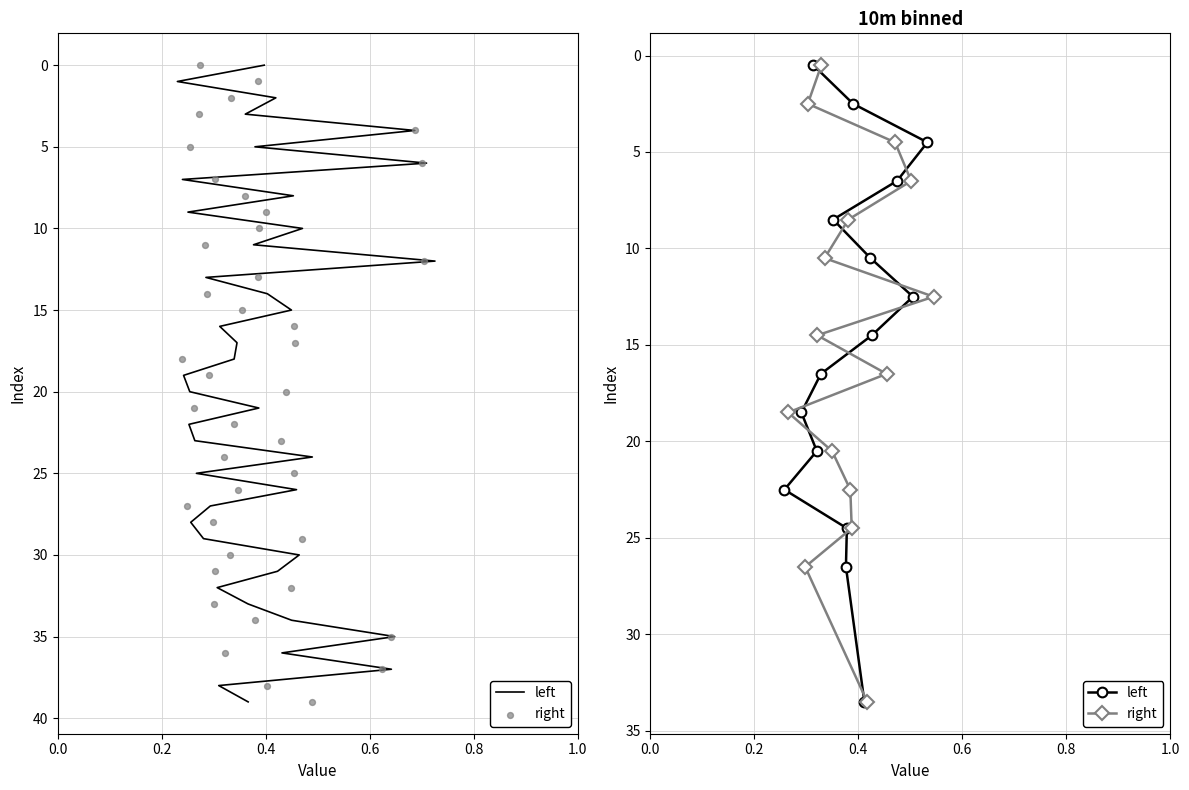

What are all the series names shown in the legend?

left, right